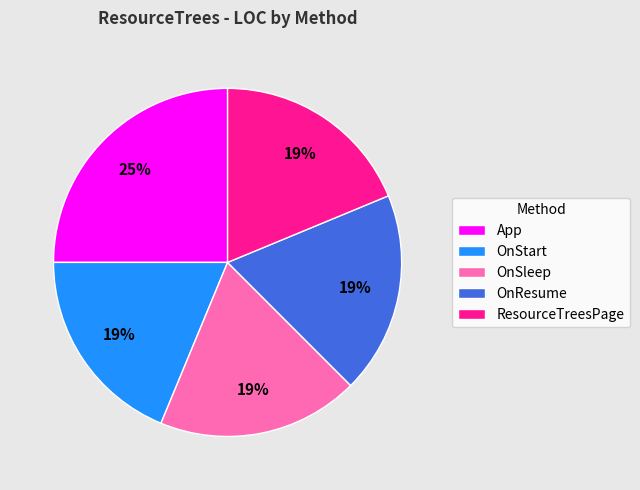

To the nearest percent, what is the difference between the OnSleep and App slice percentages?

6%